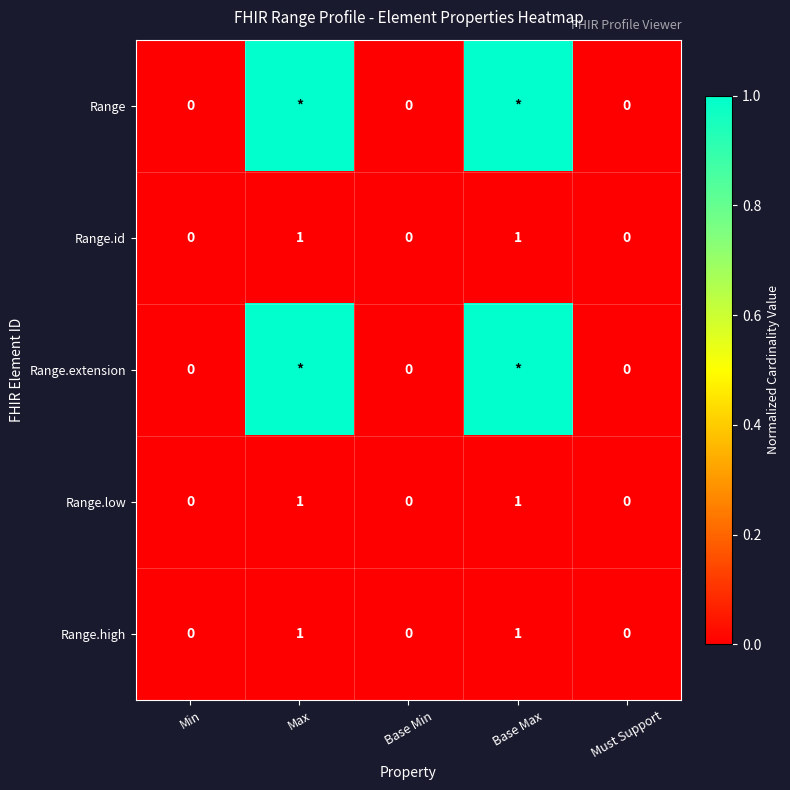

The value of Range.low at Max is 1. True or false?

True